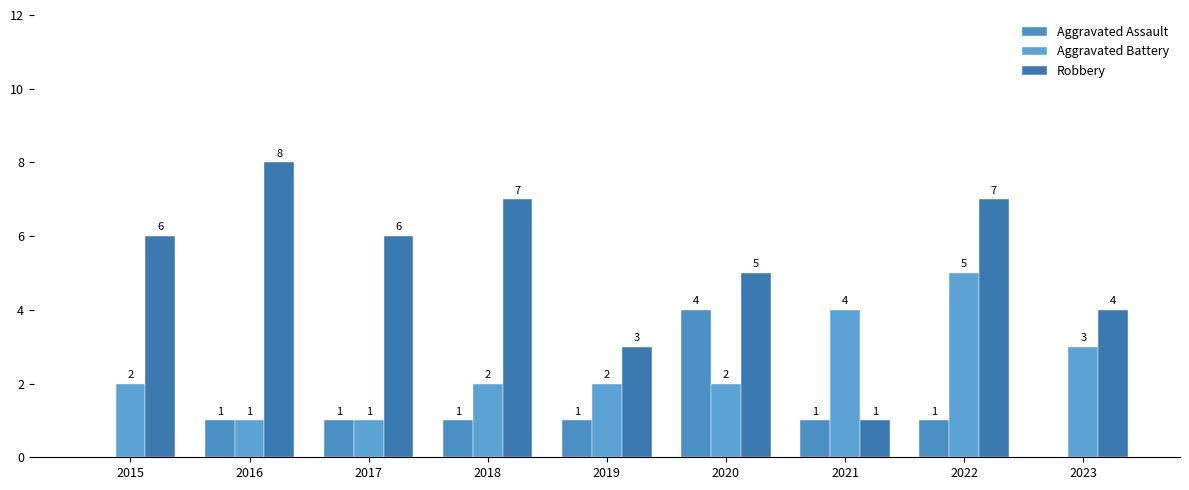

What is the minimum value for Robbery?

1